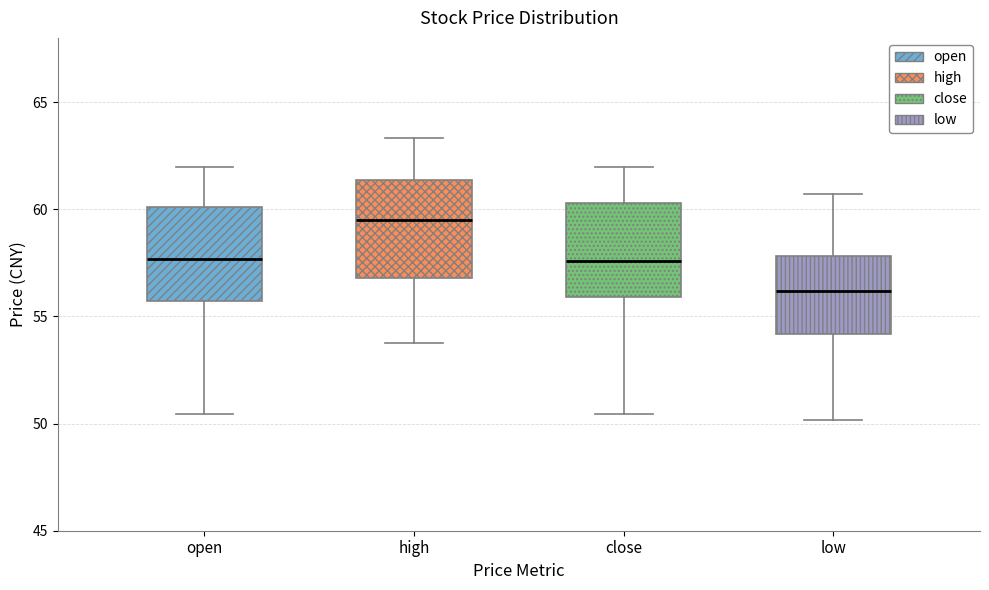

Reading left to right, transcribe this box plot: for each box, give where its median line is, the range the box spans, and where its two whiskers end, as read against the y-axis. The values are not printed on the chart, so give them approximately, as read against the axis.

open: median 57.5, box 55.5 to 60.0, whiskers 50.5 to 62.0
high: median 59.5, box 57.0 to 61.5, whiskers 54.0 to 63.5
close: median 57.5, box 56.0 to 60.5, whiskers 50.5 to 62.0
low: median 56.0, box 54.0 to 58.0, whiskers 50.0 to 60.5